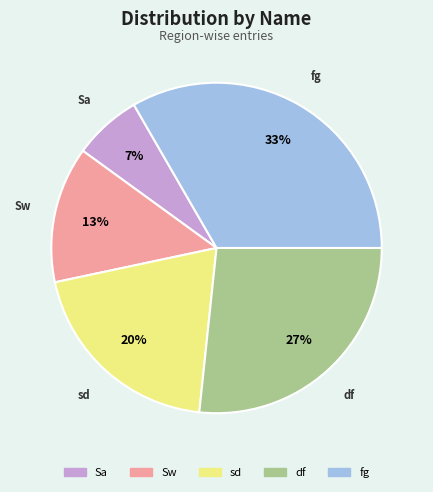

Which category has the biggest portion of the pie?

fg